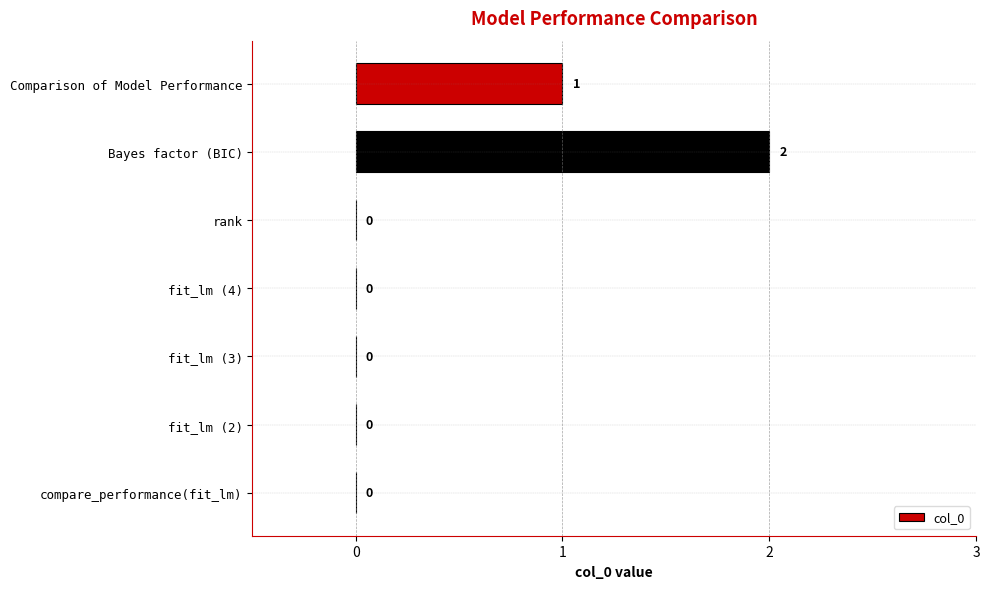

Is it true that the value at fit_lm (2) is 0?

True